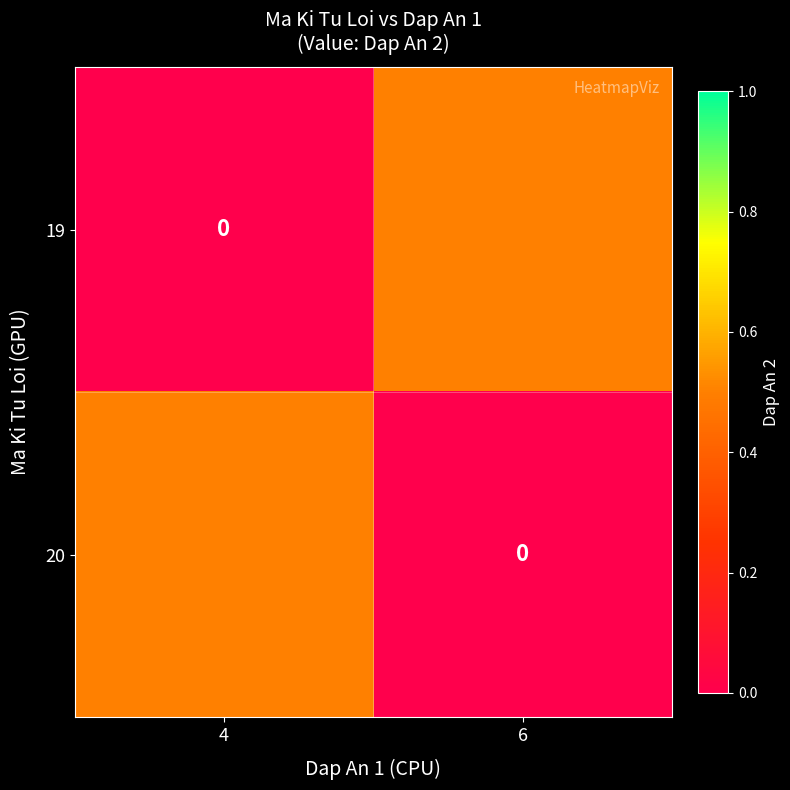

How many 20 values are between 0 and 1?

2